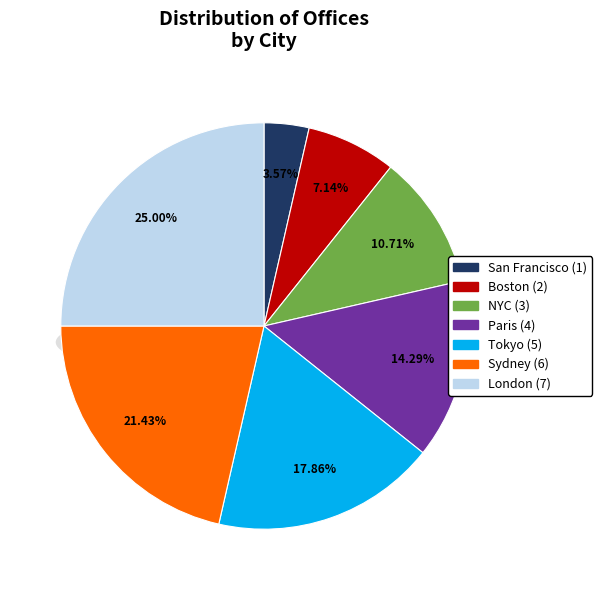

Count the number of slices in the pie.

7